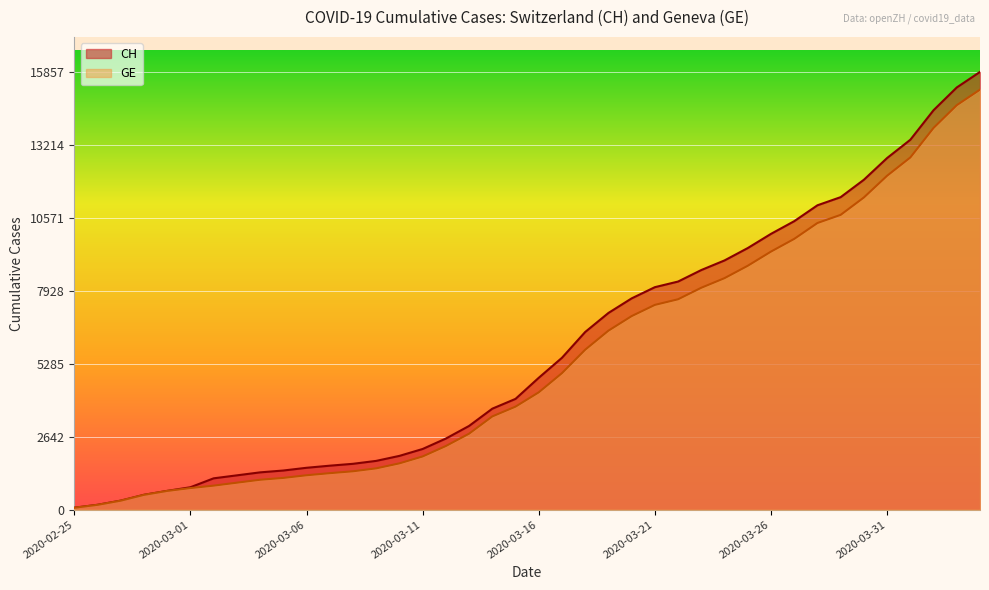

Where does the GE series first go above 4251?

2020-03-17